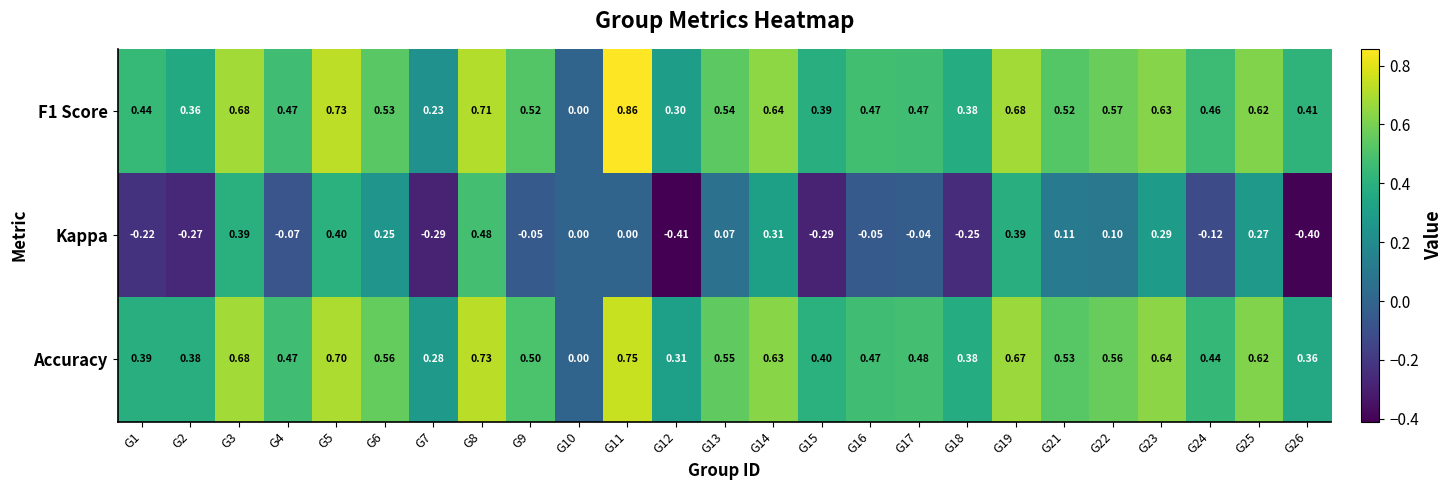

Which series has the largest total across all categories?

F1 Score